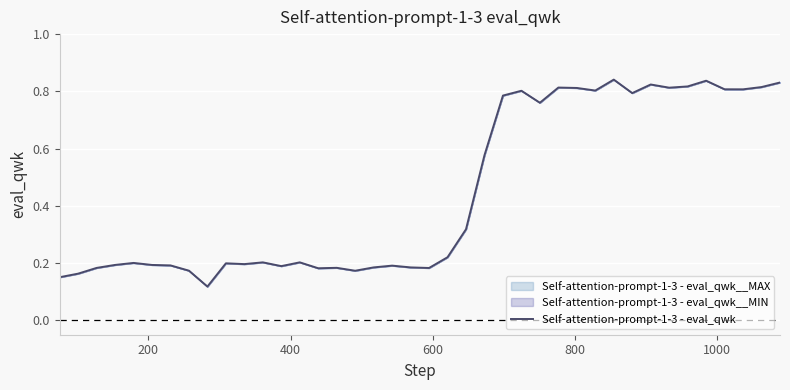

The chart shows a value of 0.0 at 600. True or false?

False